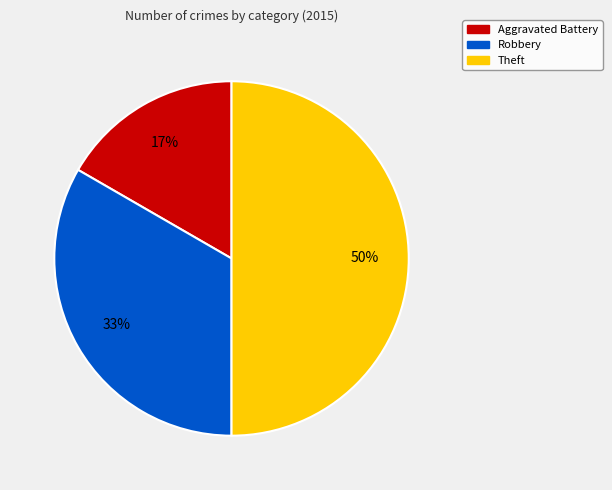

Approximately how many times larger is the value at Robbery compared to Theft?

0.7